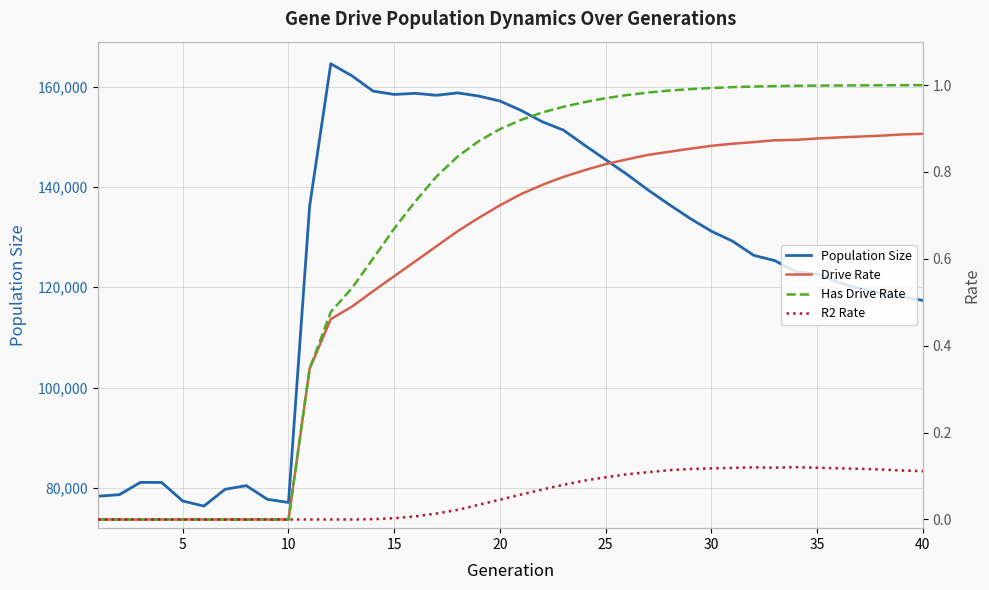

Reading left to right, list all the values displayed in this chart.

Population Size: 78383.0	78671.0	81128.0	81113.0	77408.0	76411.0	79745.0	80480.0	77757.0	77119.0	136189.0	164530.0	162135.0	159087.0	158421.0	158640.0	158253.0	158734.0	158097.0	157109.0	155237.0	152991.0	151318.0	148327.0	145425.0	142525.0	139405.0	136498.0	133698.0	131171.0	129194.0	126370.0	125311.0	123100.0	122658.0	120959.0	119746.0	118816.0	118156.0	117386.0
Drive Rate: 0.0	0.0	0.0	0.0	0.0	0.0	0.0	0.0	0.0	0.0	0.3	0.5	0.5	0.5	0.6	0.6	0.6	0.7	0.7	0.7	0.7	0.8	0.8	0.8	0.8	0.8	0.8	0.8	0.9	0.9	0.9	0.9	0.9	0.9	0.9	0.9	0.9	0.9	0.9	0.9
Has Drive Rate: 0.0	0.0	0.0	0.0	0.0	0.0	0.0	0.0	0.0	0.0	0.3	0.5	0.5	0.6	0.7	0.7	0.8	0.8	0.9	0.9	0.9	0.9	1.0	1.0	1.0	1.0	1.0	1.0	1.0	1.0	1.0	1.0	1.0	1.0	1.0	1.0	1.0	1.0	1.0	1.0
R2 Rate: 0.0	0.0	0.0	0.0	0.0	0.0	0.0	0.0	0.0	0.0	0.0	0.0	0.0	0.0	0.0	0.0	0.0	0.0	0.0	0.0	0.1	0.1	0.1	0.1	0.1	0.1	0.1	0.1	0.1	0.1	0.1	0.1	0.1	0.1	0.1	0.1	0.1	0.1	0.1	0.1